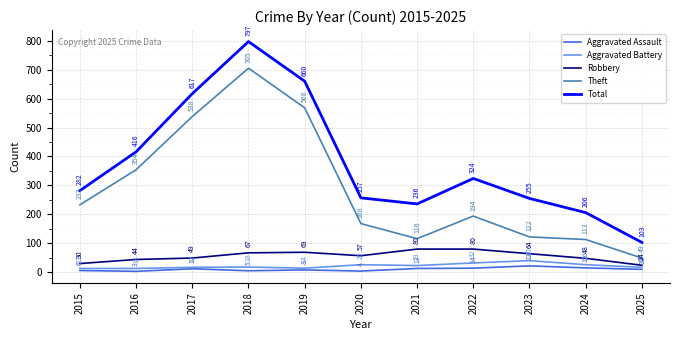

What is the difference between the highest and lowest values at 2018?

792